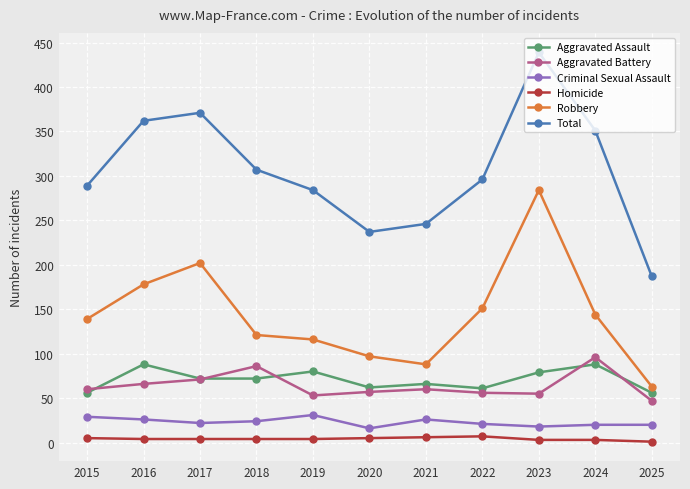

What is the difference between the highest and lowest values at 2020?

232